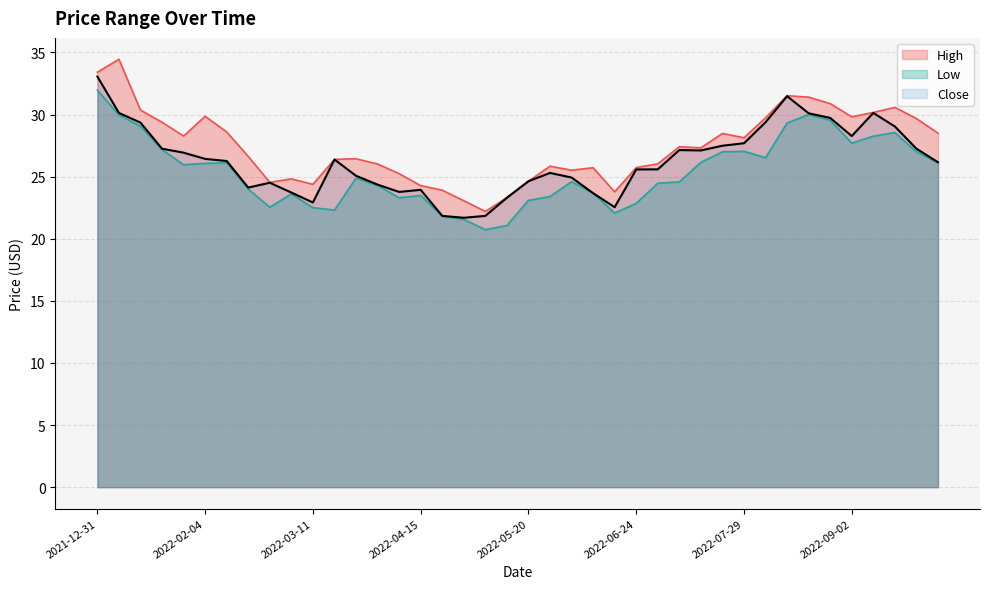

What is the label of the 13th point from the right?

2022-07-08